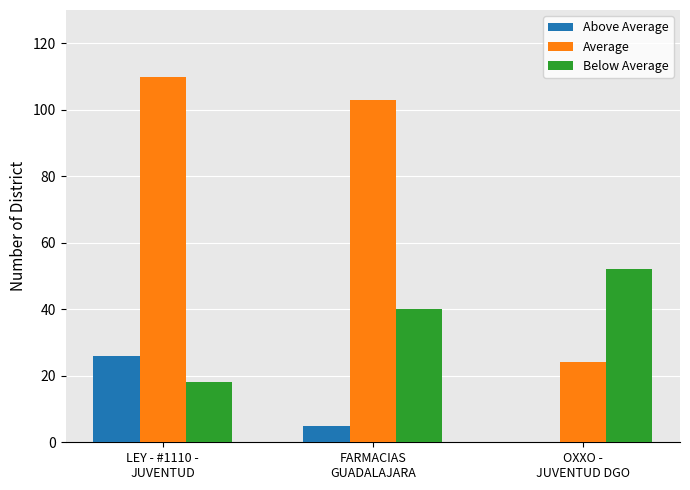

Which series has the largest total across all categories?

Average